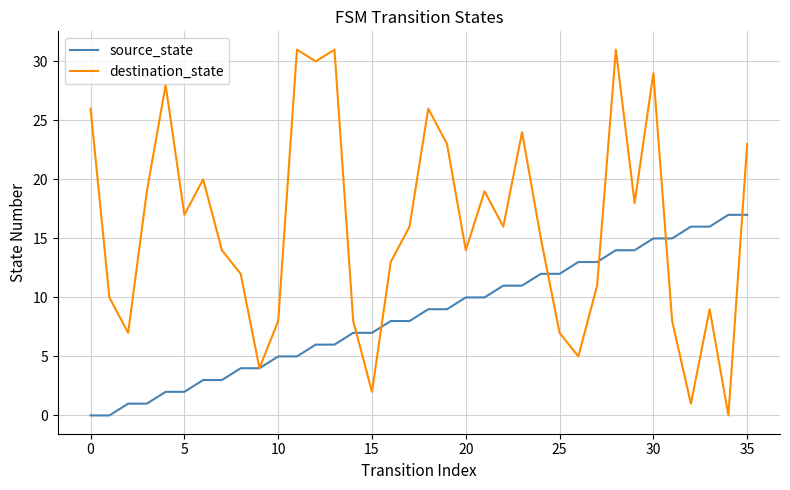

How many values in the destination_state series are below 16?

18